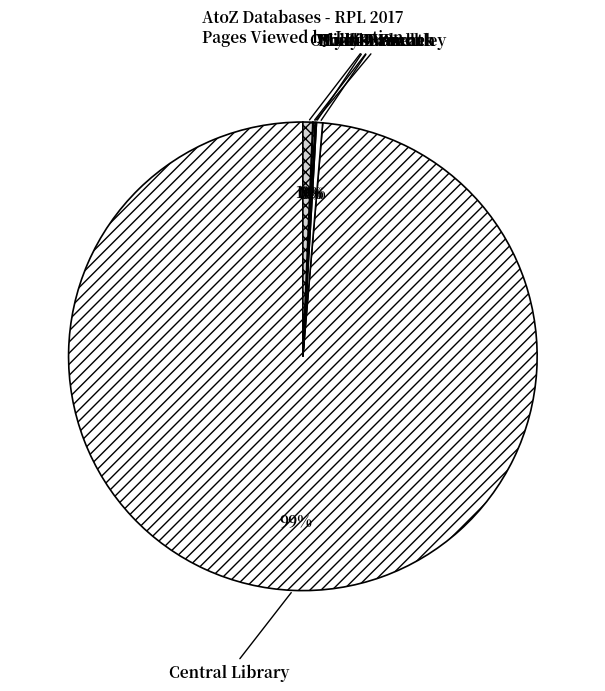

Between Central Library and Other Branches, which is larger?

Central Library